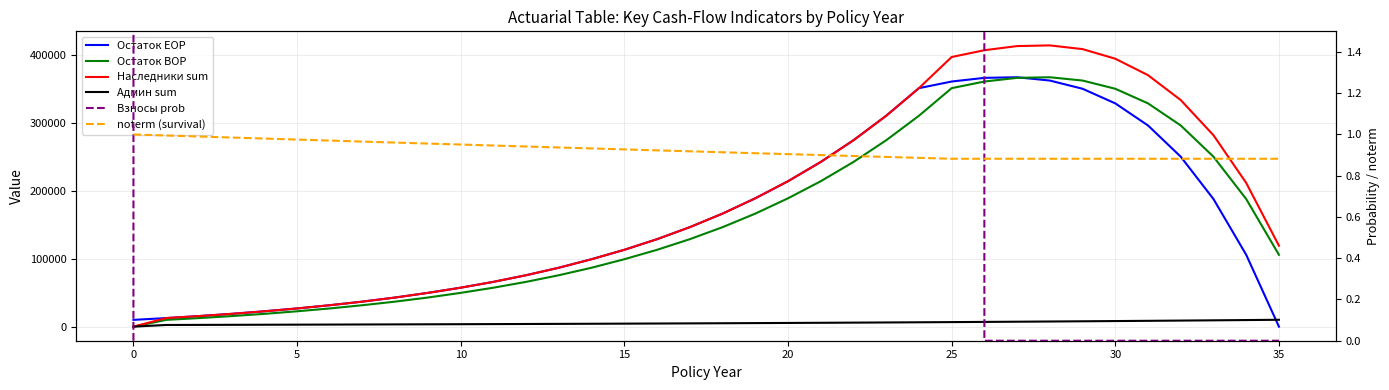

What is the difference between the second highest and second lowest values in the Админ sum series?

7218.0